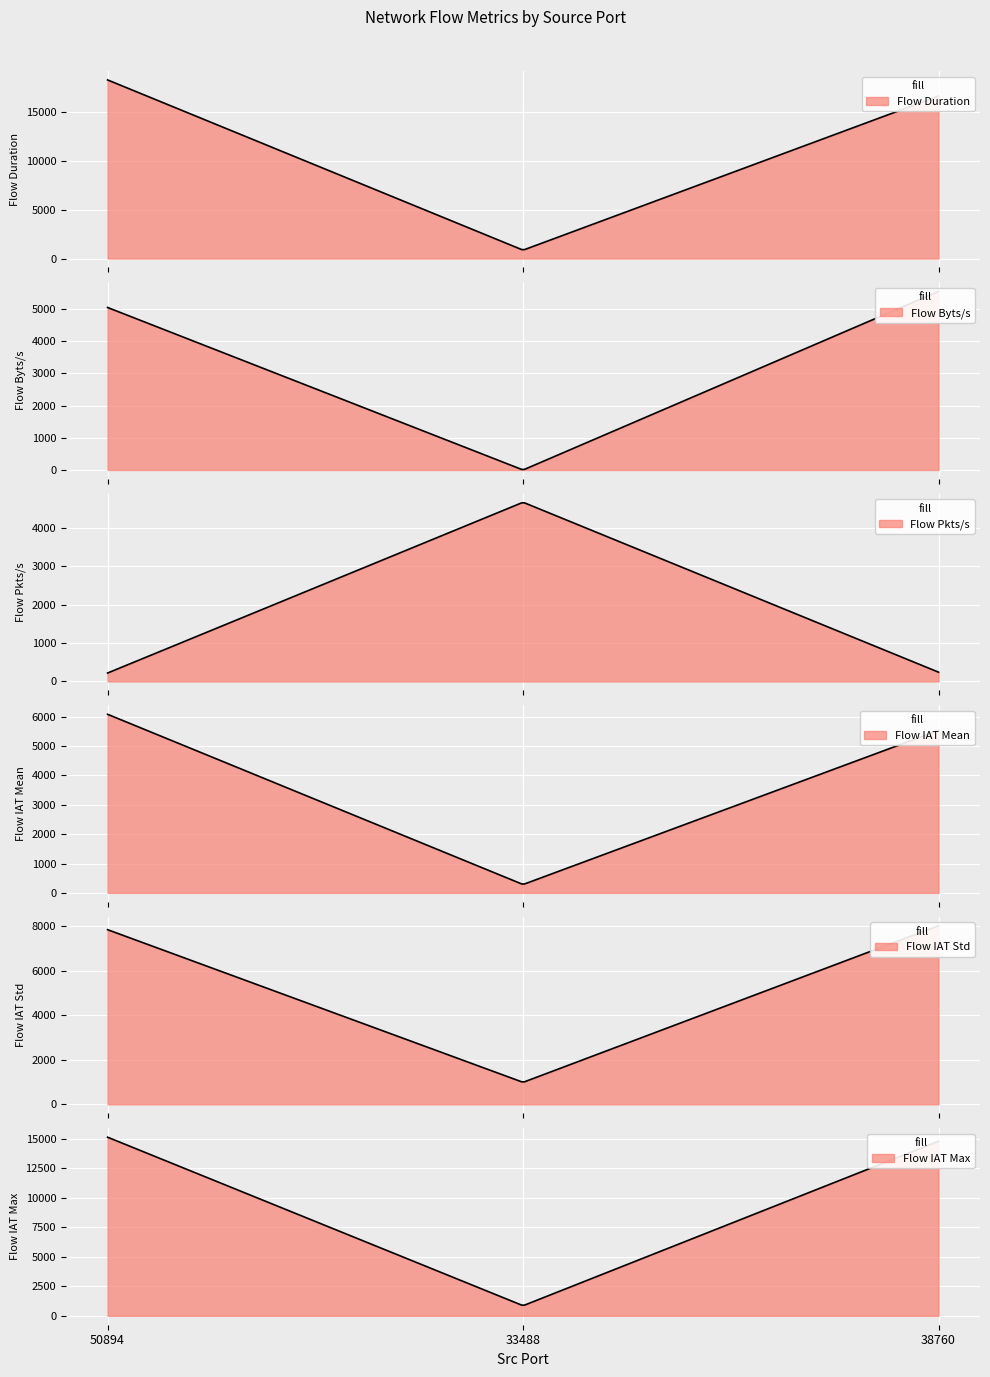

How many series are shown in this chart?

6